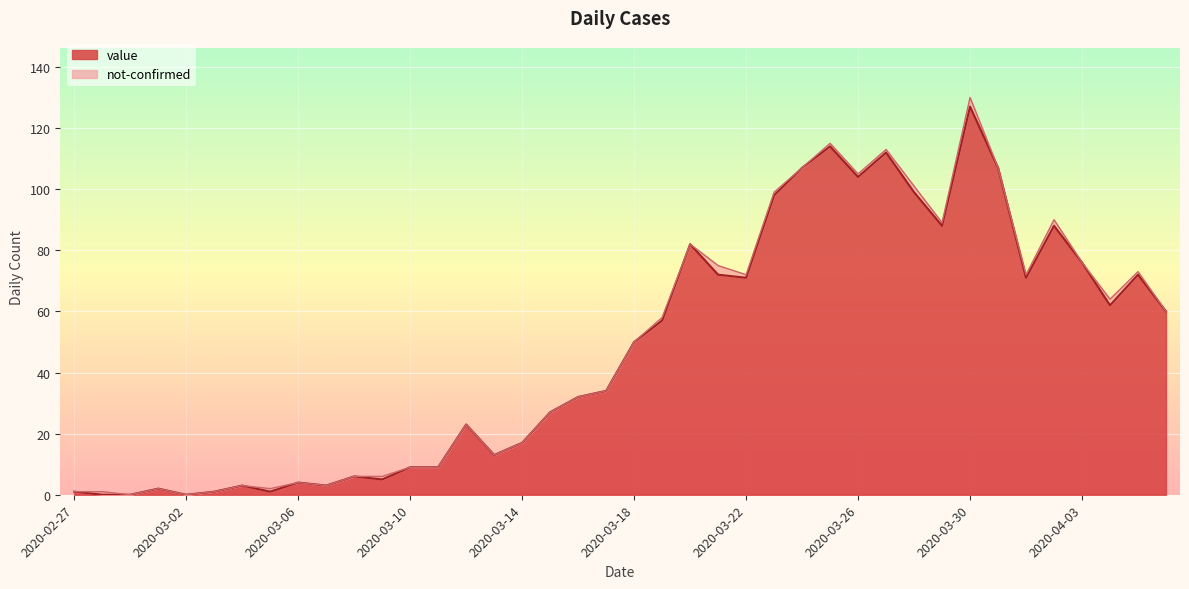

Reading right to left, transcribe all the data shown in this chart.

2020-04-06=60	2020-04-05=72	2020-04-04=62	2020-04-03=76	2020-04-02=88	2020-04-01=71	2020-03-31=107	2020-03-30=127	2020-03-29=88	2020-03-28=99	2020-03-27=112	2020-03-26=104	2020-03-25=114	2020-03-24=107	2020-03-23=98	2020-03-22=71	2020-03-21=72	2020-03-20=82	2020-03-19=57	2020-03-18=50	2020-03-17=34	2020-03-16=32	2020-03-15=27	2020-03-14=17	2020-03-13=13	2020-03-12=23	2020-03-11=9	2020-03-10=9	2020-03-09=5	2020-03-08=6	2020-03-07=3	2020-03-06=4	2020-03-05=1	2020-03-04=3	2020-03-03=1	2020-03-02=0	2020-03-01=2	2020-02-29=0	2020-02-28=0	2020-02-27=1